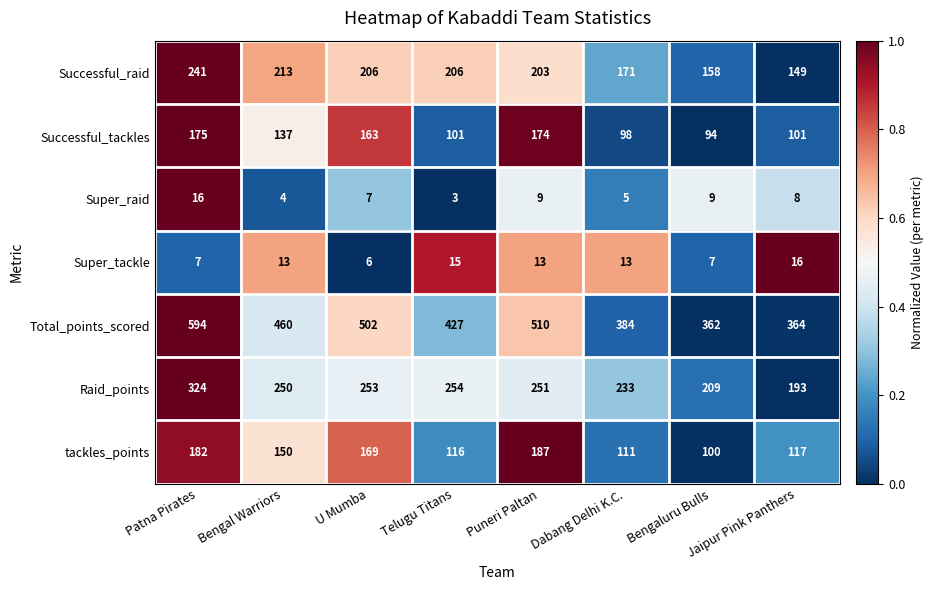

Which series changed the most between Telugu Titans and Puneri Paltan?

Total_points_scored